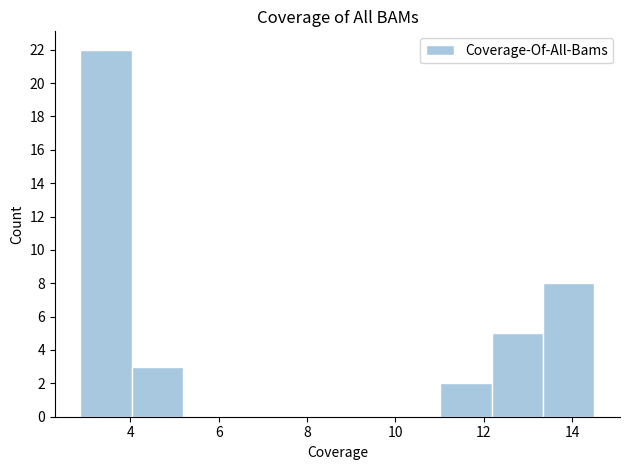

How tall is the bar that spans 4.0 to 5.2 on the x-axis? Neither the bar edges nor the heights are printed on the chart, so give them approximately, as read against the axes.

3